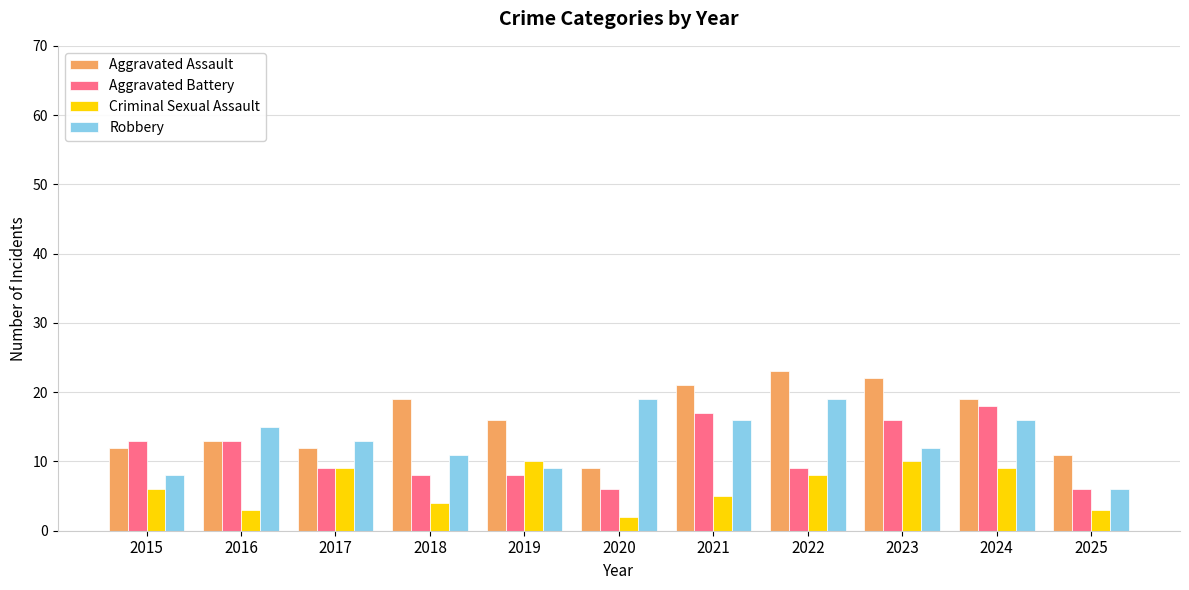

At which category does the chart reach its peak across all series?

2022